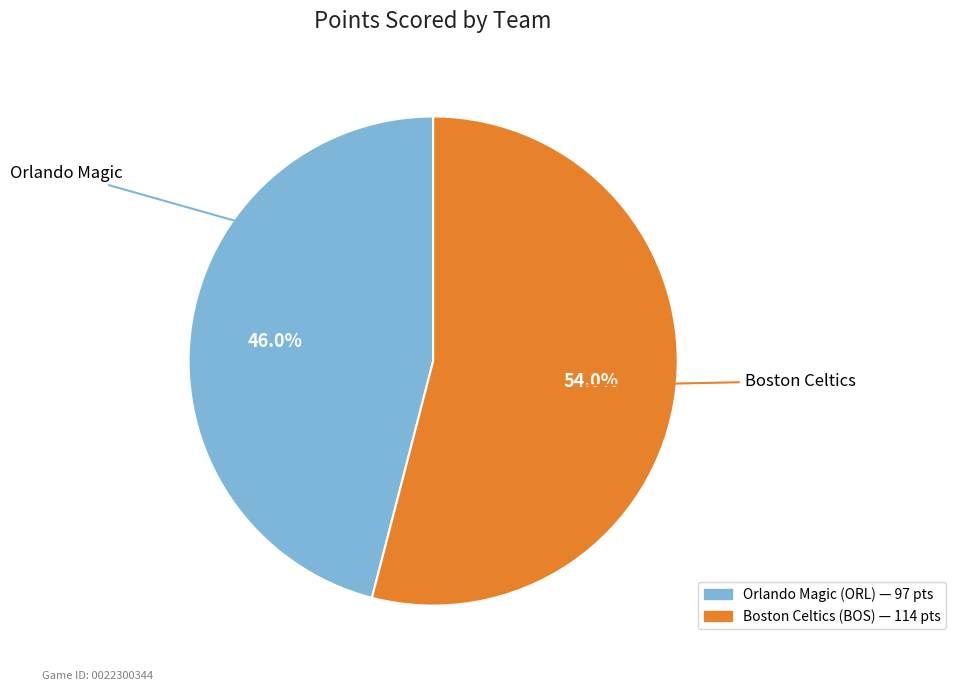

What is the smallest slice in the pie chart?

Orlando Magic